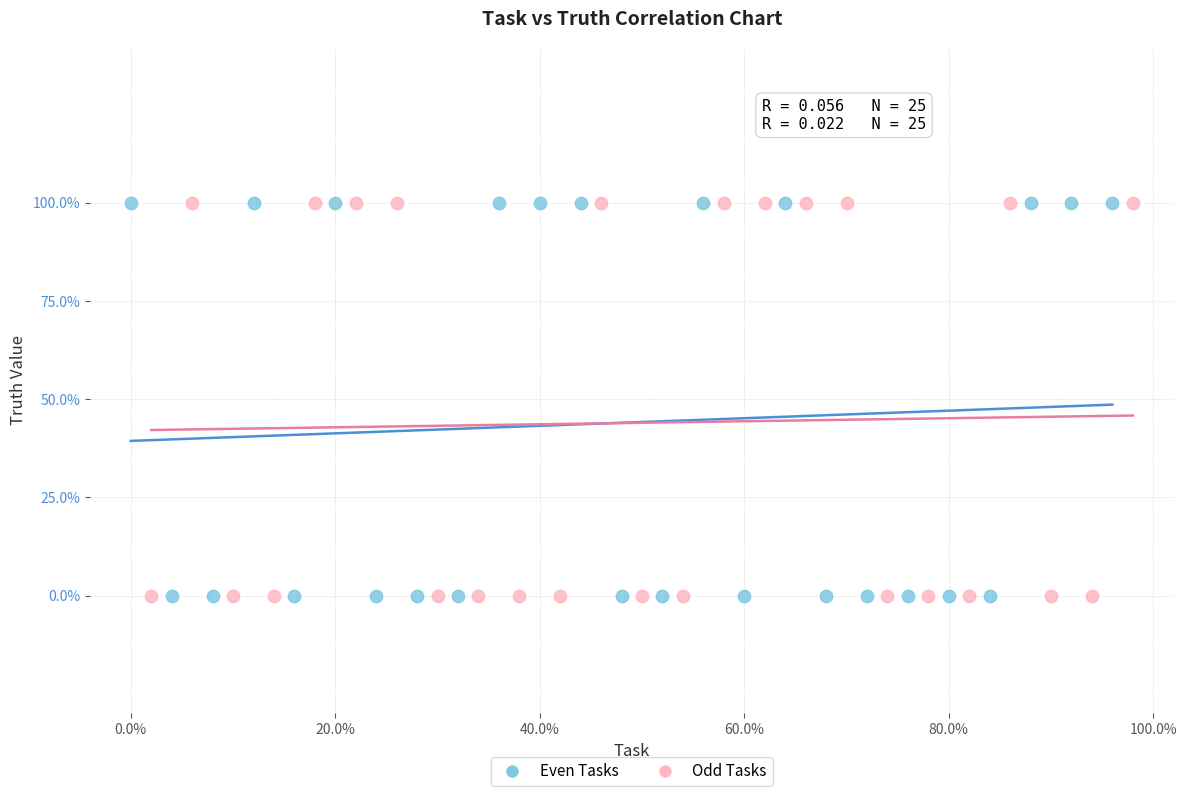

What are all the series names shown in the legend?

Even Tasks, Odd Tasks